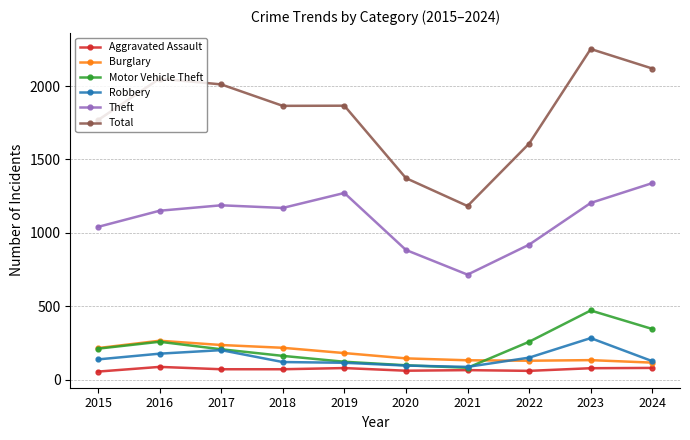

What is the total value across all series at 2021?

2268